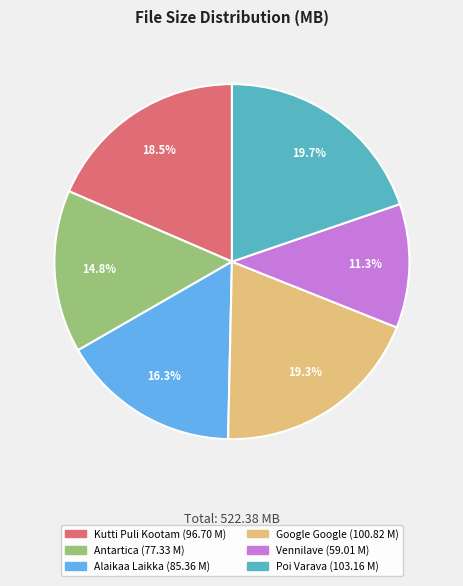

Does any single category account for the majority?

No